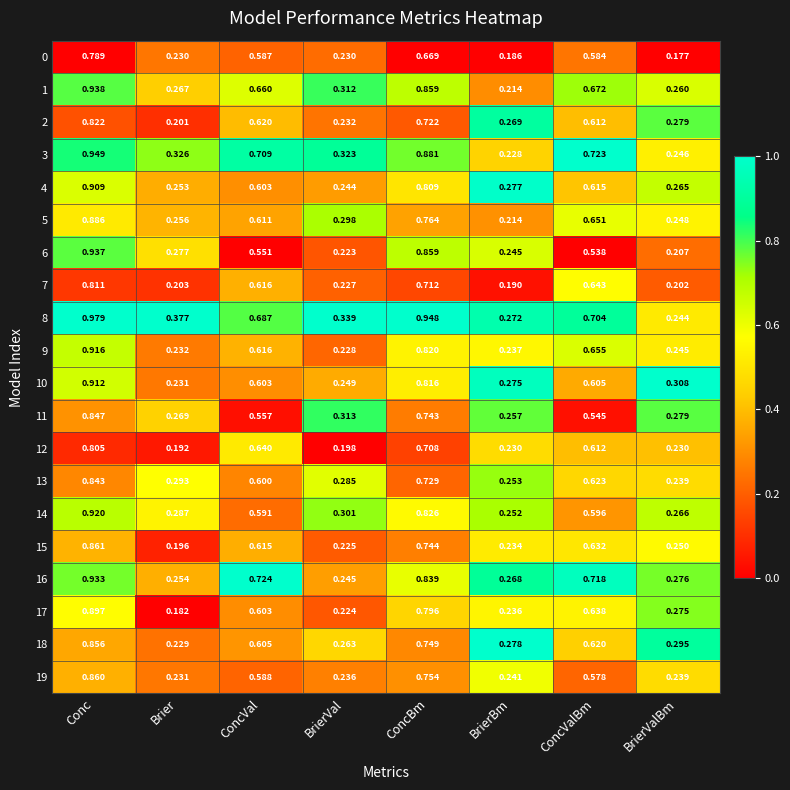

Rank the categories by 2 value from lowest to highest.

Brier, BrierVal, BrierBm, BrierValBm, ConcValBm, ConcVal, ConcBm, Conc